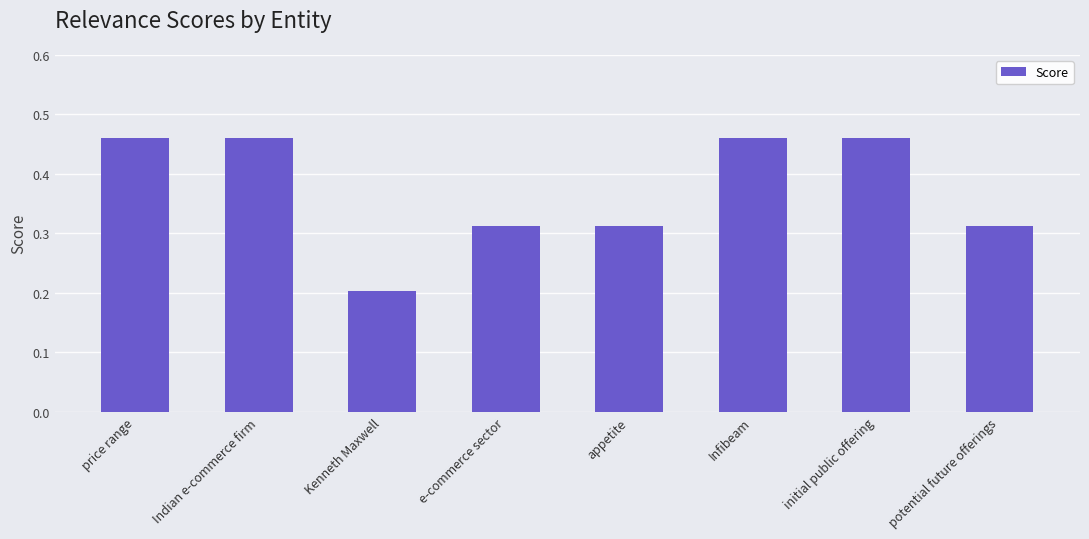

True or false: the data shows 0.0 at Kenneth Maxwell.

False